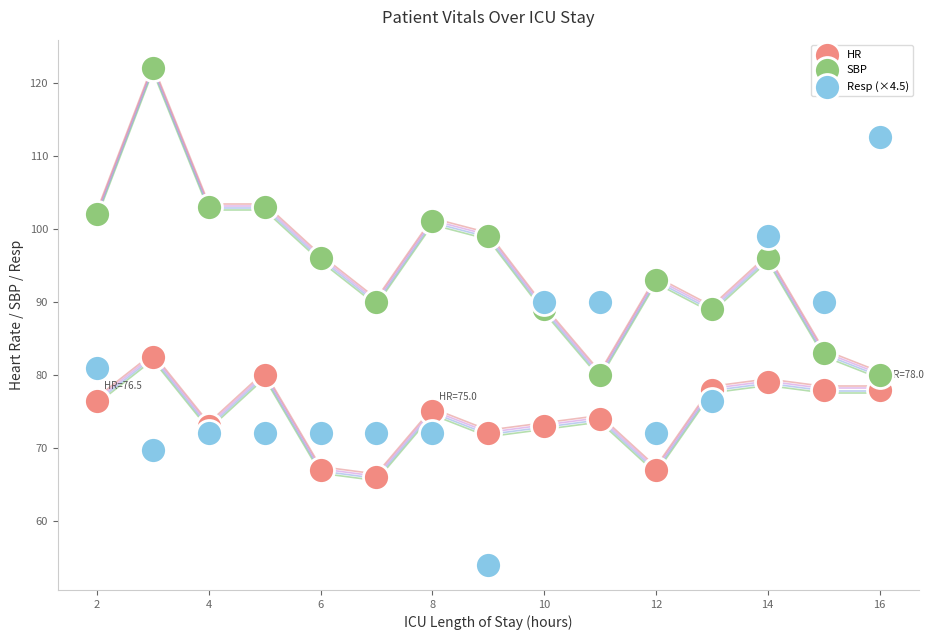

Which series has the largest Y range (max minus min)?

Resp (×4.5)